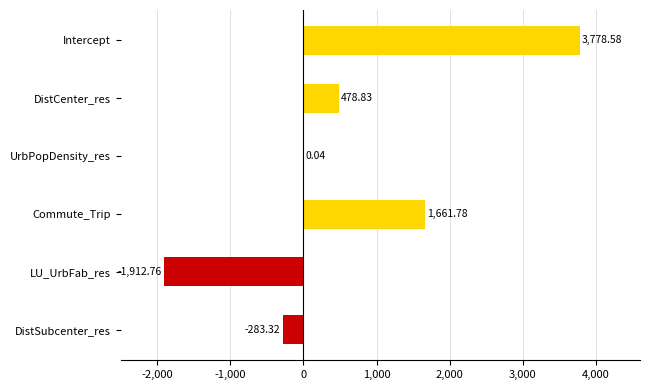

What is the change in value from Commute_Trip to LU_UrbFab_res?

-3574.5